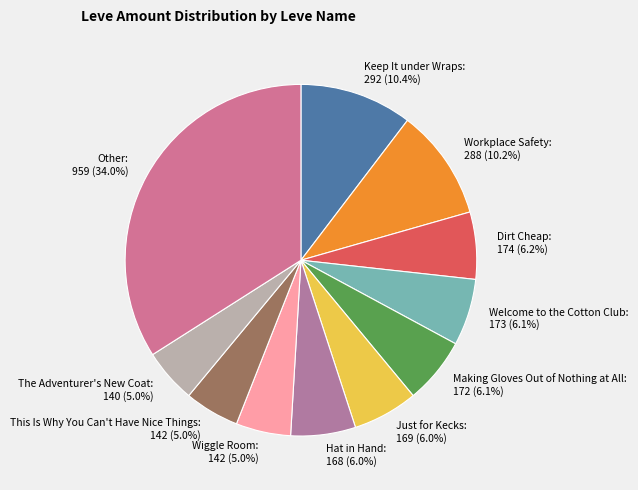

How many slices are in this pie chart?

11